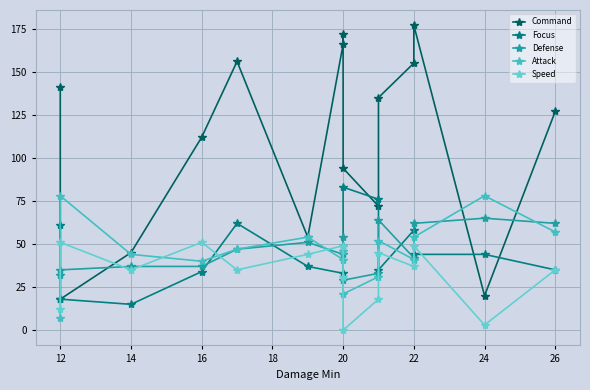

How many data points does each series have?

15